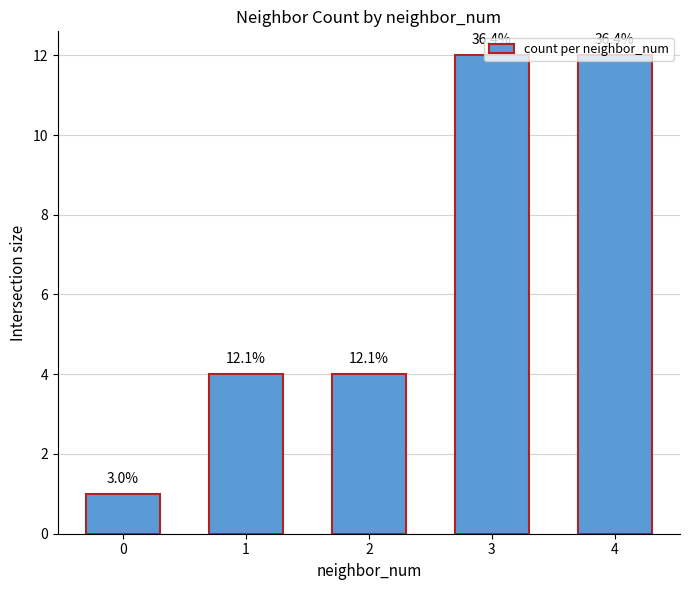

Rank the categories by value from highest to lowest.

3, 4, 1, 2, 0